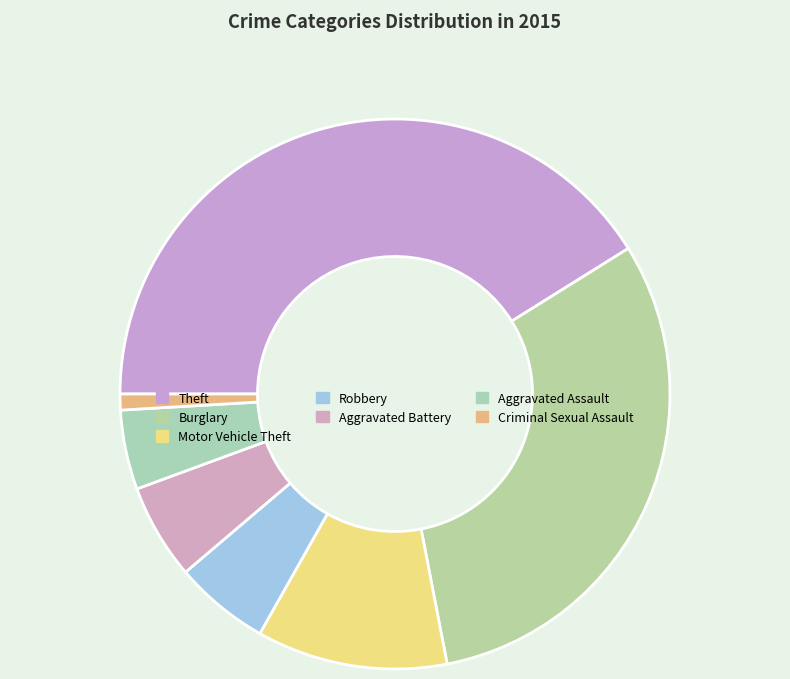

What is the total percentage of Burglary and Theft?

72.0%